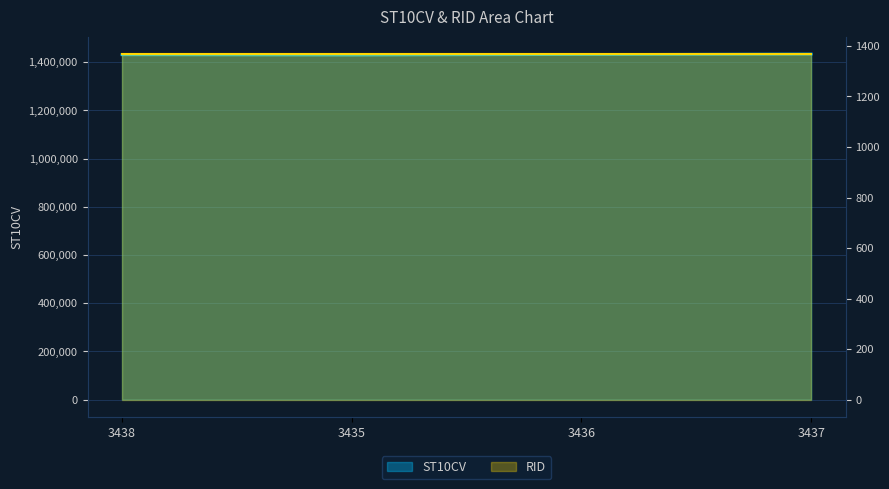

True or false: the data shows 503394 at 3435.

False